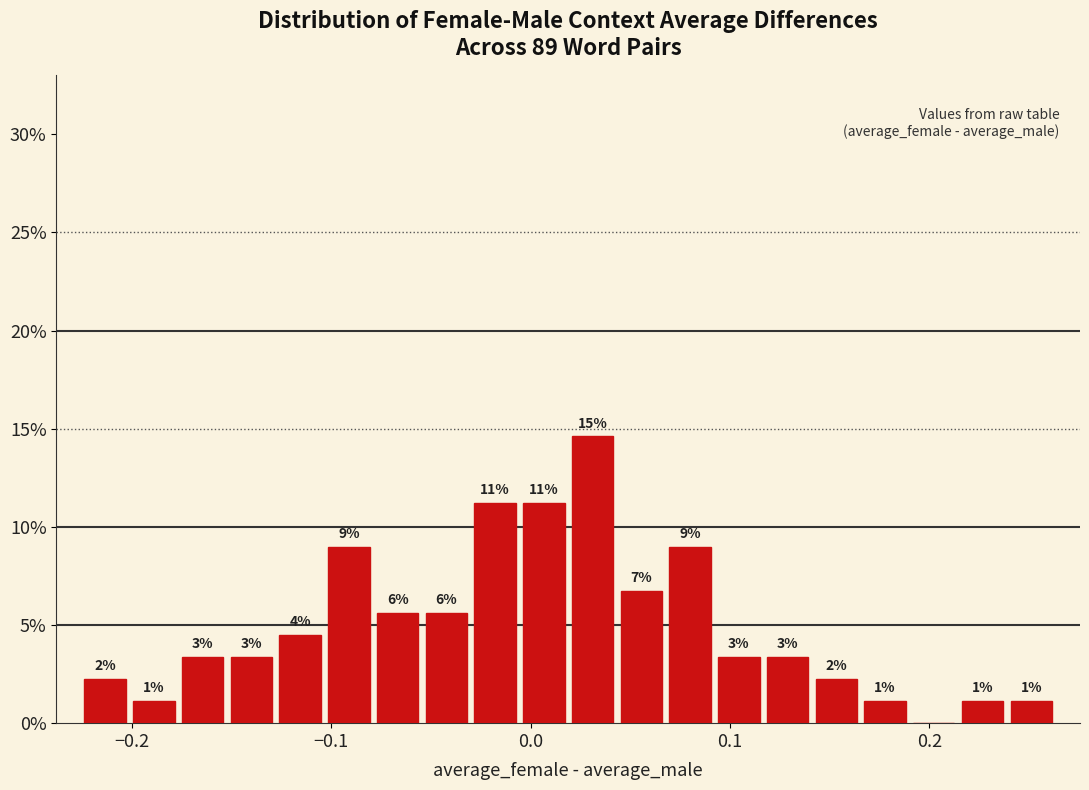

Read against the x-axis, roughly where is the centre of the tallest bar?

0.03